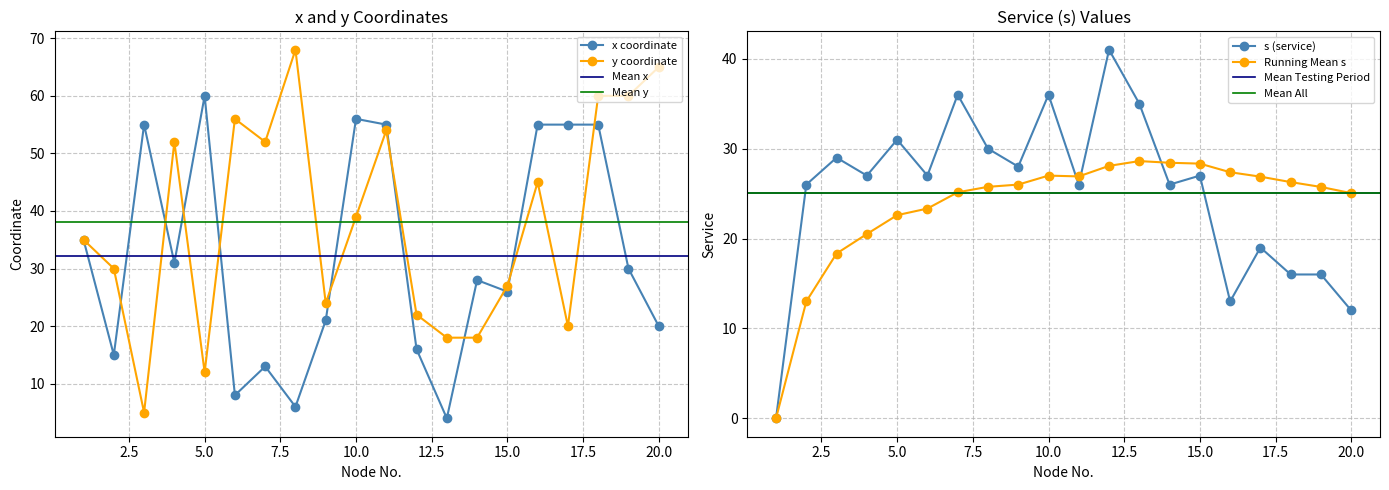

List the series in order of their overall mean, lowest first.

s, x, y